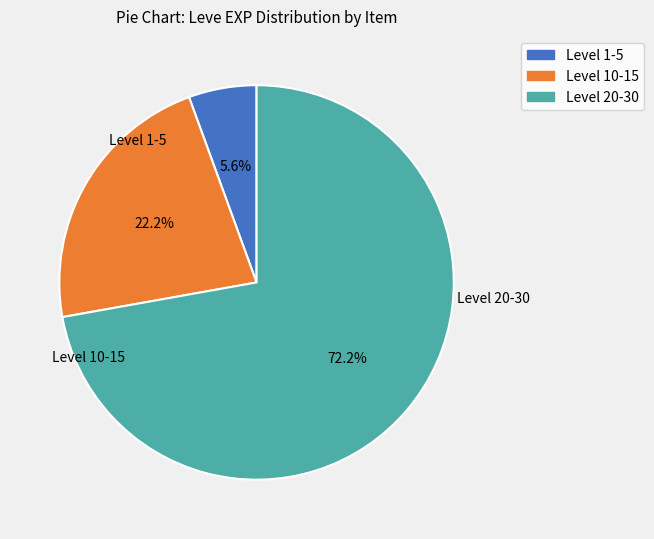

Rank the categories by value from lowest to highest.

Level 1-5, Level 10-15, Level 20-30